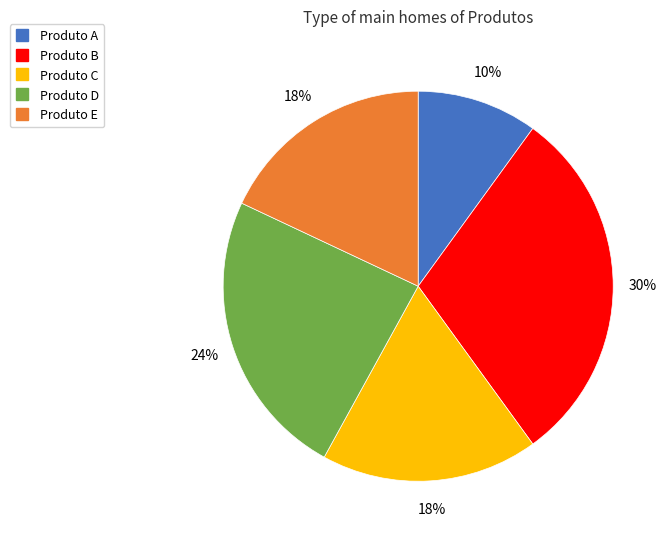

To the nearest percent, what percentage of the pie is Produto B?

30%